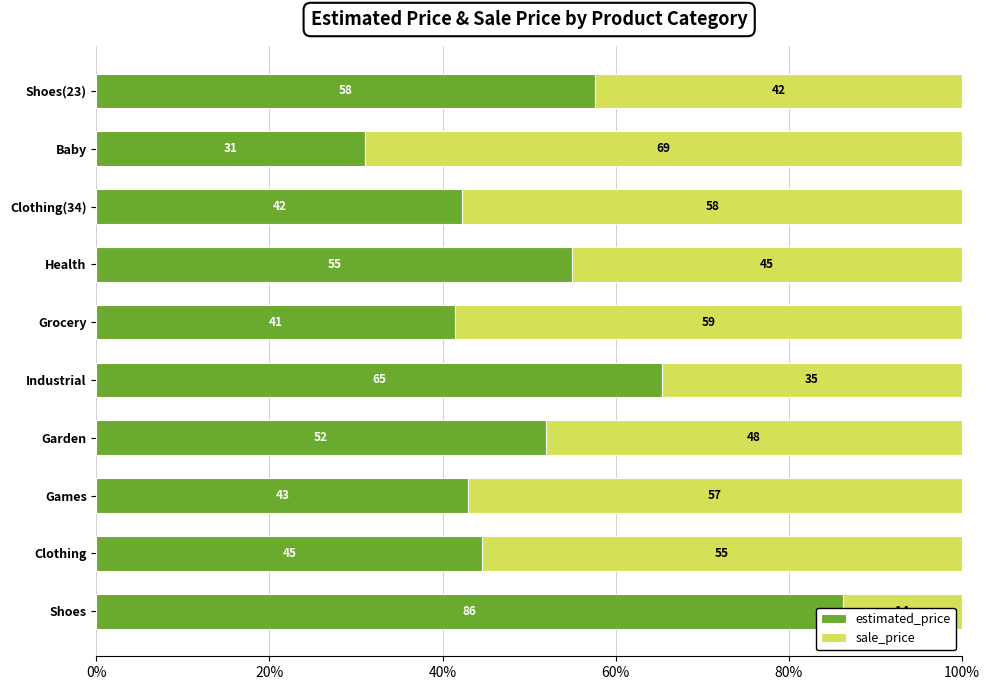

What are all the series names shown in the legend?

estimated_price, sale_price